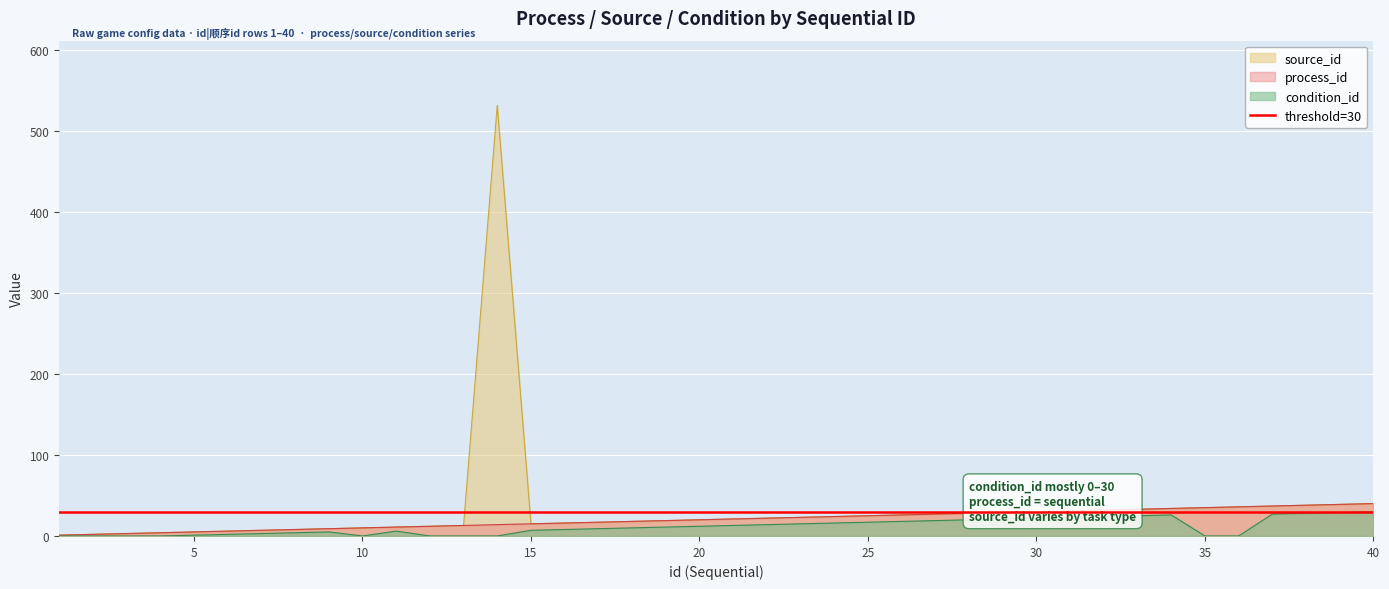

At which category is the sum across all series the highest?

14